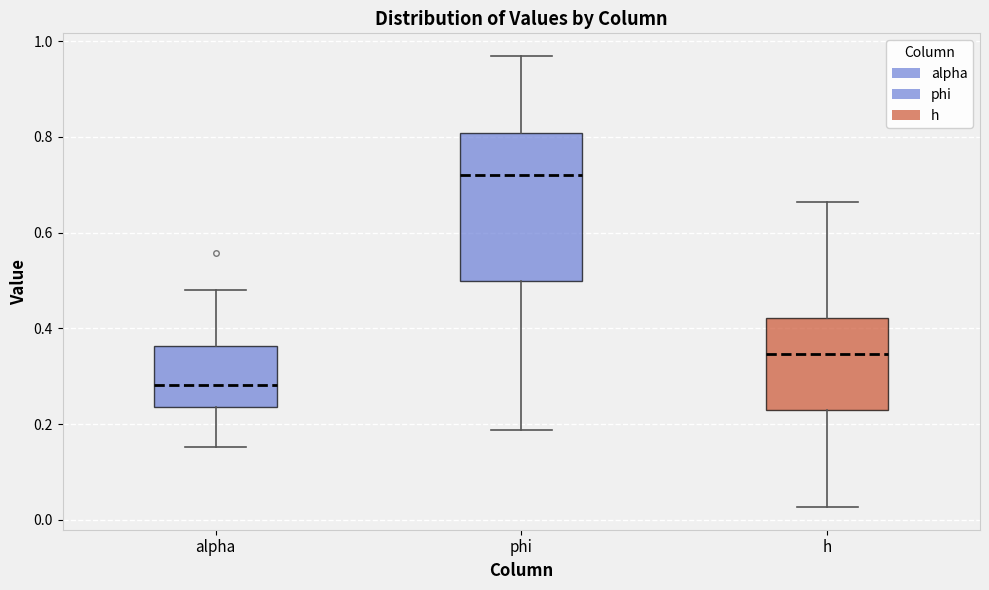

Reading left to right, read every box against the y-axis: the position of its median line, the range the box covers, and the ends of its whiskers. The values are not printed on the chart, so give them approximately, as read against the axis.

alpha: median 0.28, box 0.24 to 0.36, whiskers 0.16 to 0.48
phi: median 0.72, box 0.50 to 0.80, whiskers 0.18 to 0.96
h: median 0.34, box 0.22 to 0.42, whiskers 0.02 to 0.66